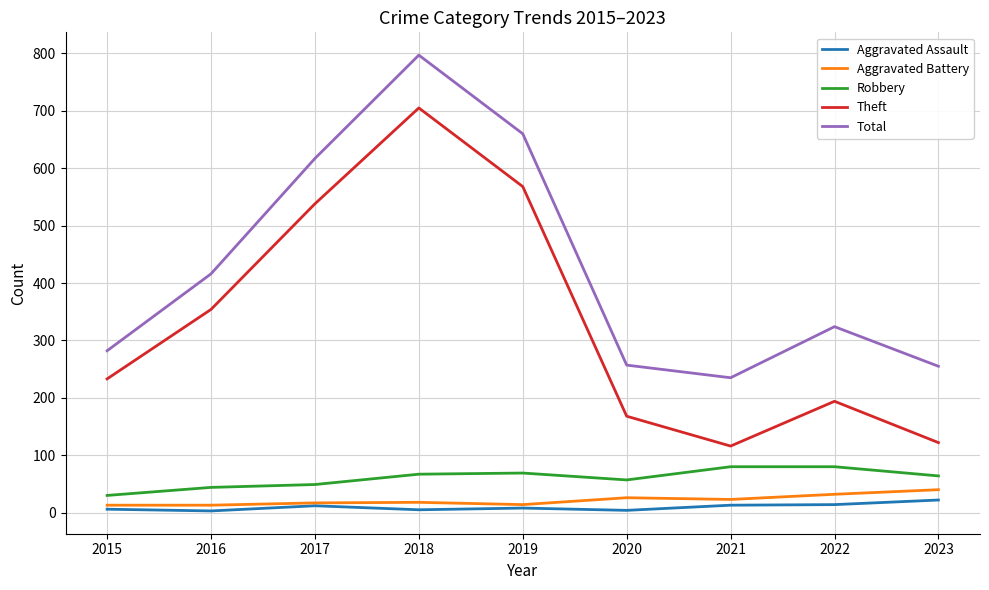

Which series has the widest spread of values?

Theft